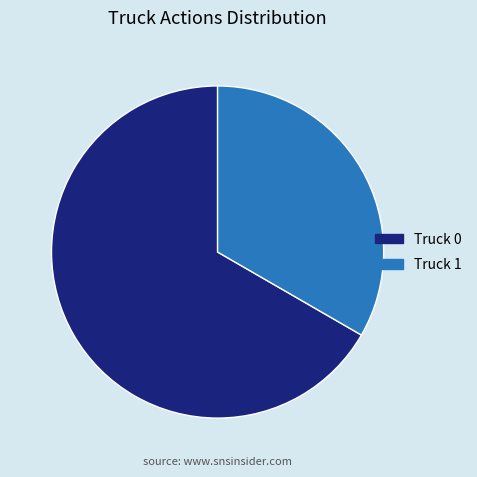

Rank the categories by value from highest to lowest.

Truck 0, Truck 1